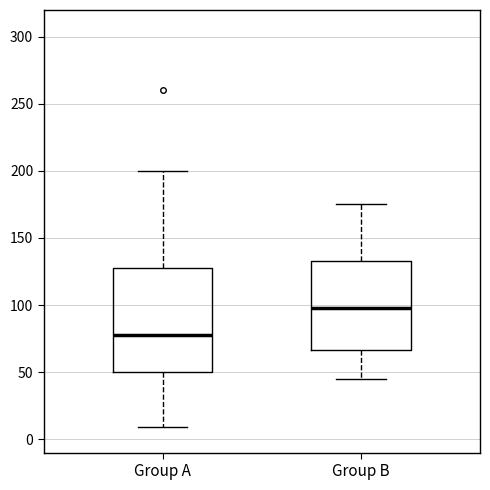

Reading left to right, transcribe this box plot: for each box, give where its median line is, the range the box spans, and where its two whiskers end, as read against the y-axis. The values are not printed on the chart, so give them approximately, as read against the axis.

Group A: median 80, box 50 to 130, whiskers 10 to 200
Group B: median 100, box 65 to 135, whiskers 45 to 175